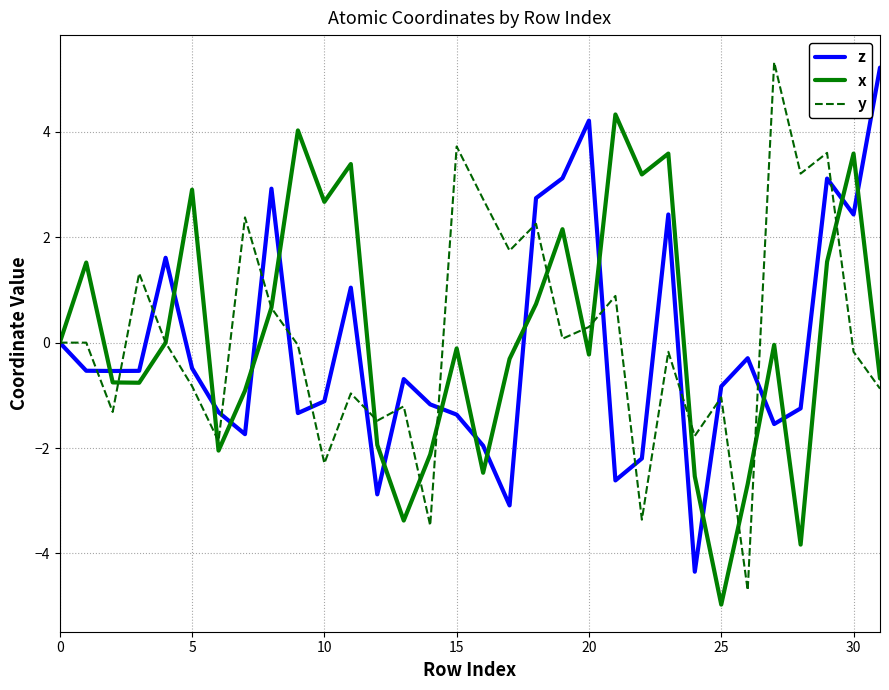

Which series has the largest range (max minus min)?

y